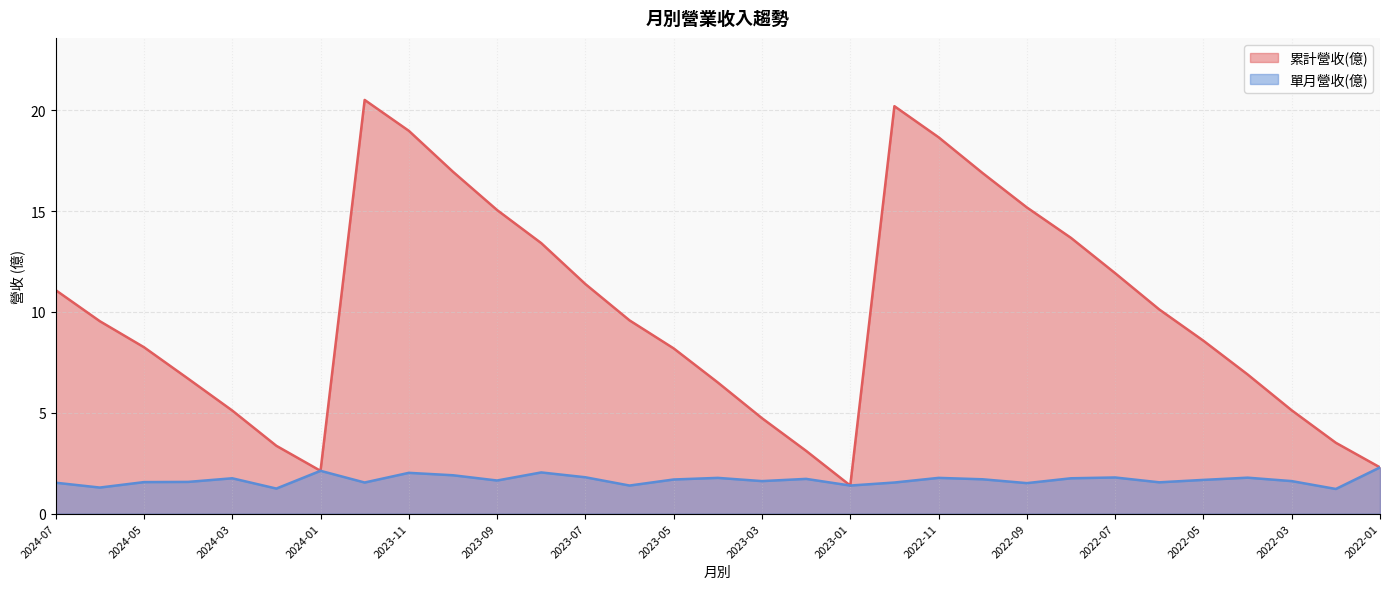

Does the chart display data point markers on the line(s)?

No